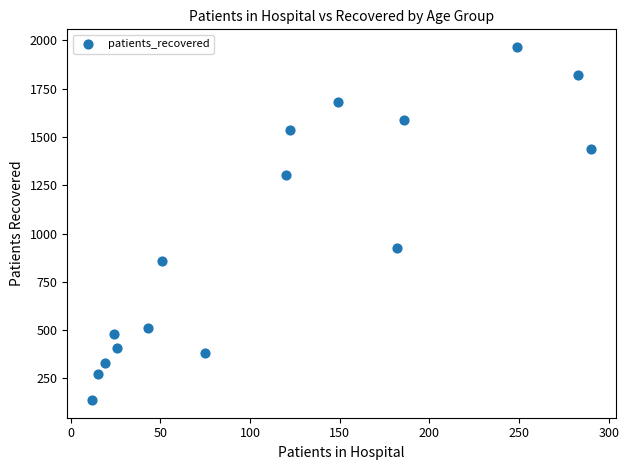

What is the range of X values (max minus min)?

278